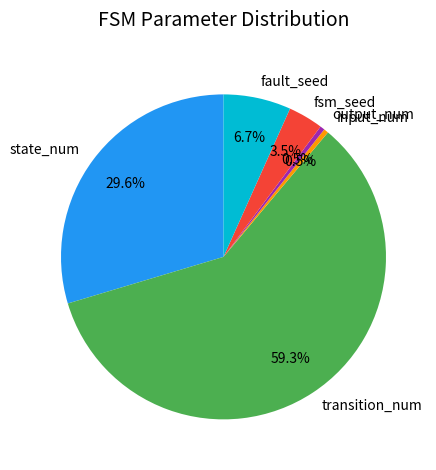

Do output_num and state_num together represent more than half of the pie?

No